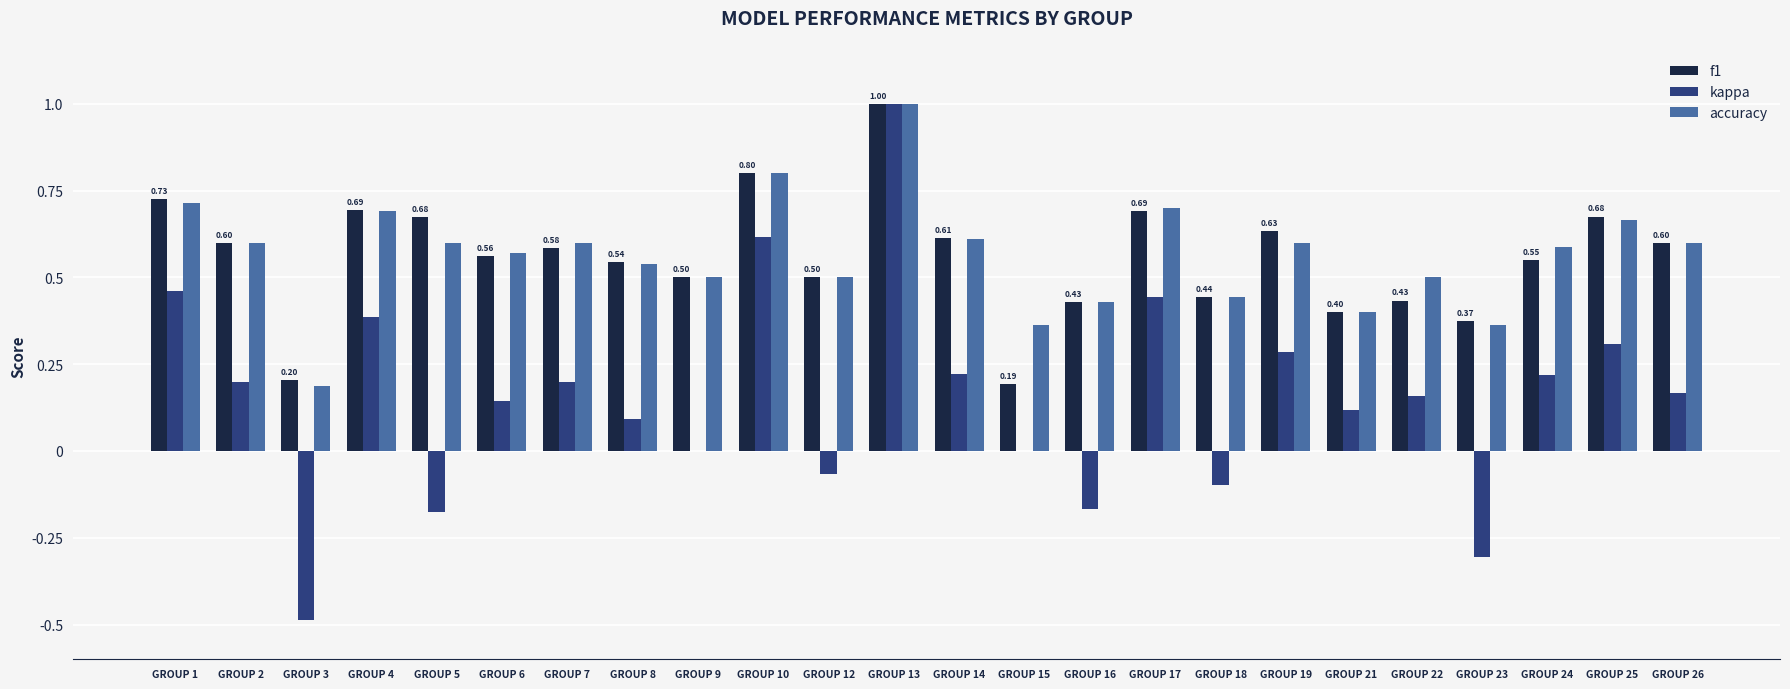

What is the sum of the f1 values at GROUP 14 and GROUP 18?

1.1